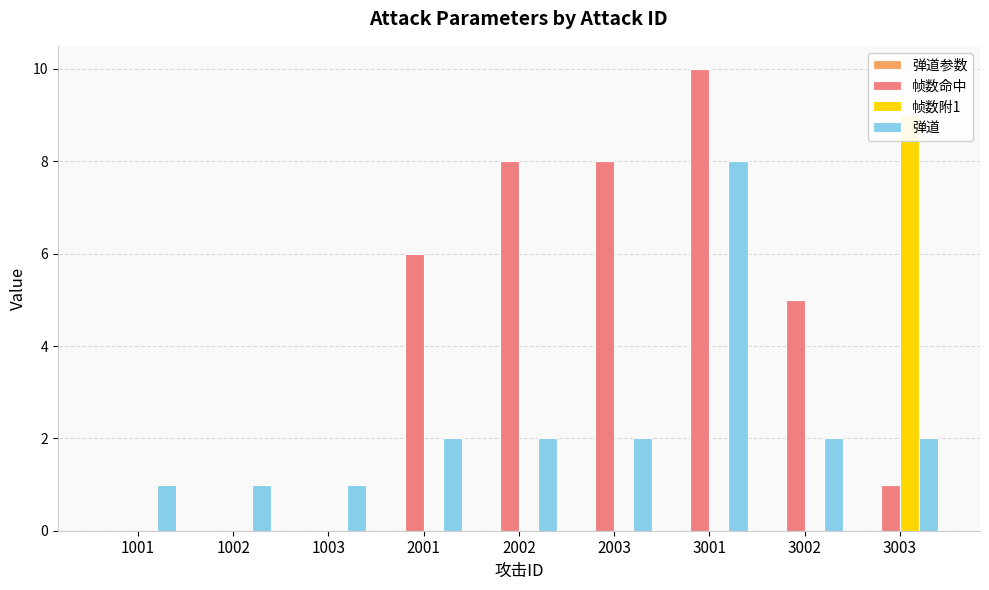

Is the value of 弹道参数 at 2001 greater than the value of 帧数附1 at 3003?

No